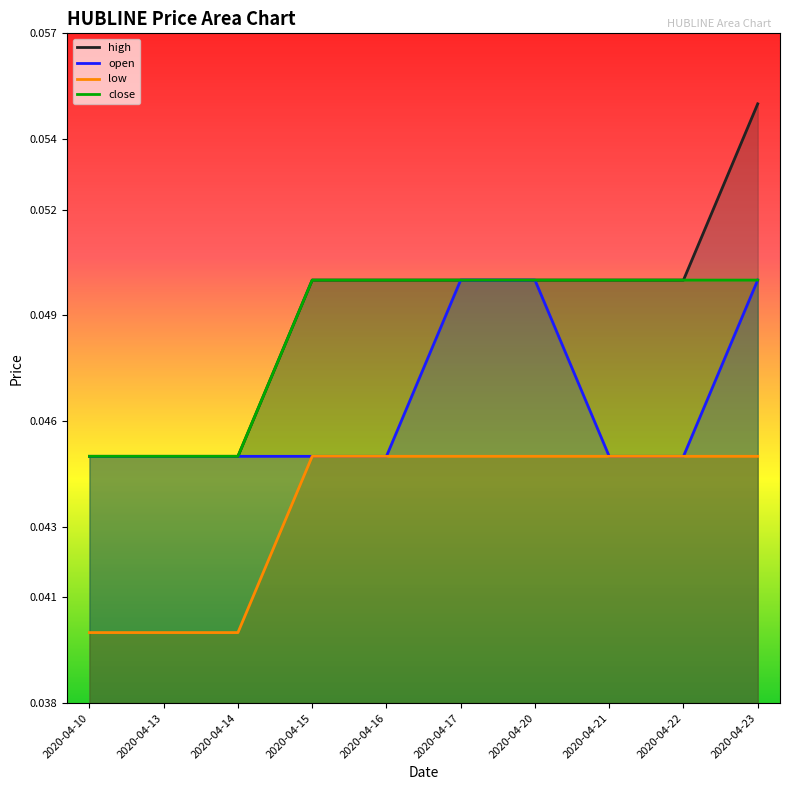

Count the close values in the range 0 to 1.

10